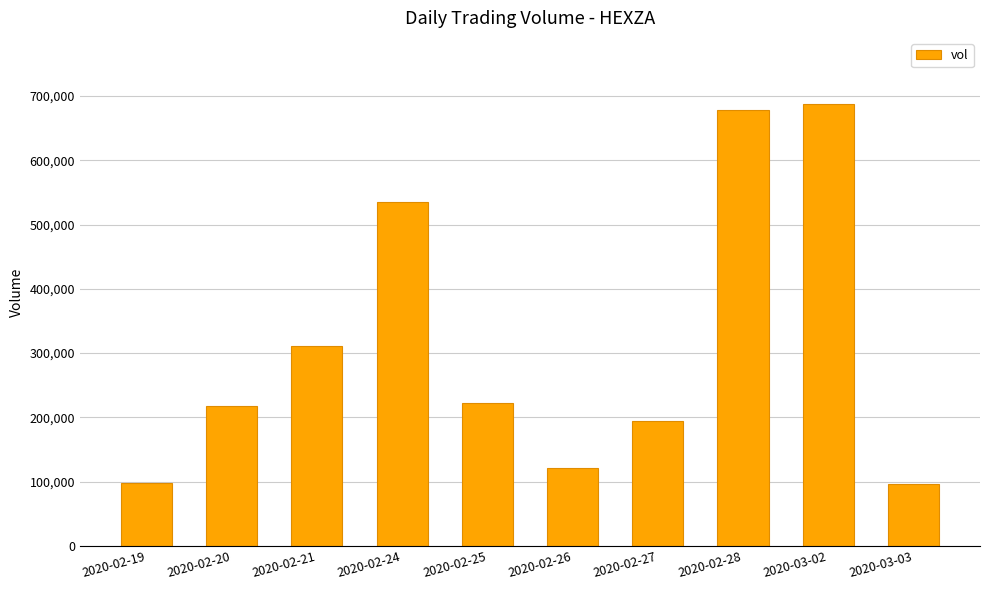

What is the sum of all values?

3162900